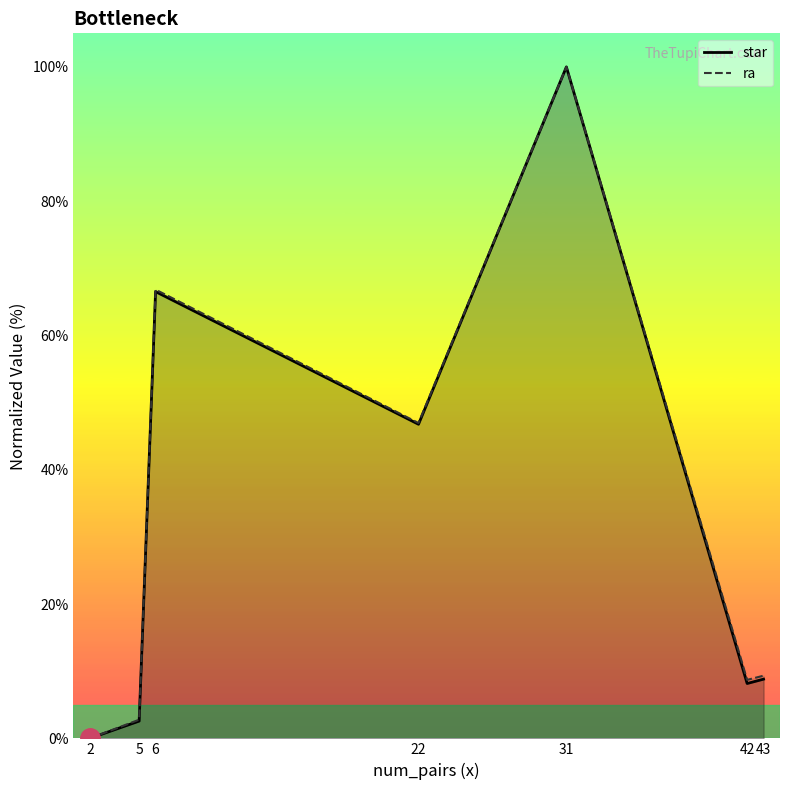

What is the difference between the maximum and minimum values in the ra series?

100.0